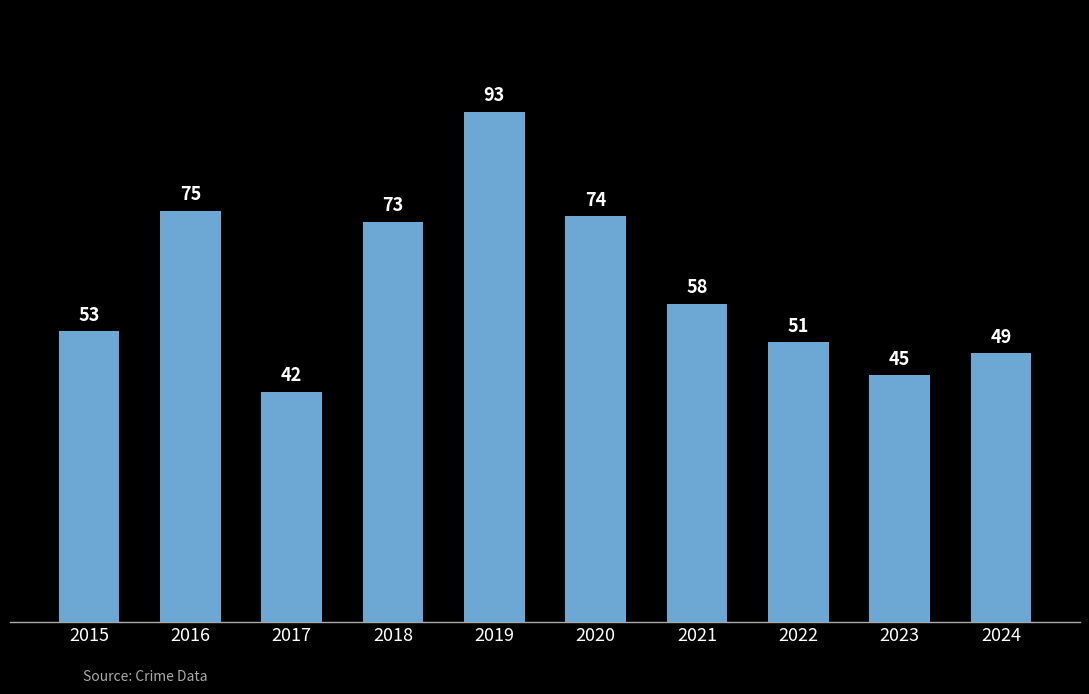

How many values are below 58?

5